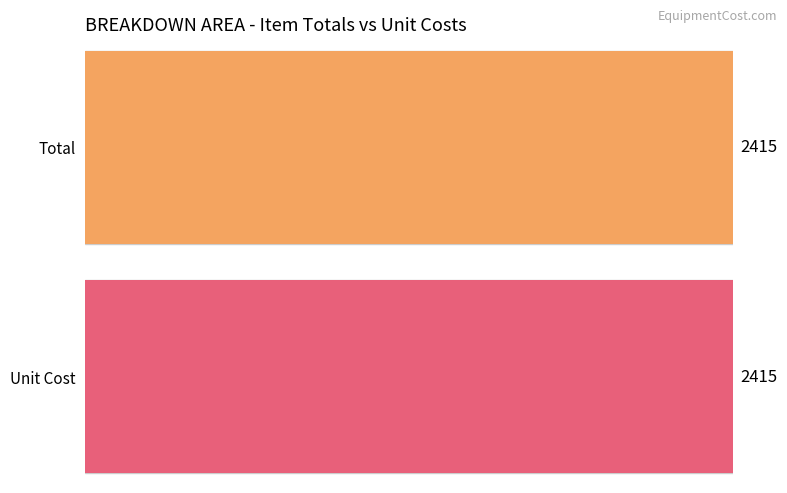

Which series has the widest spread of values?

Total